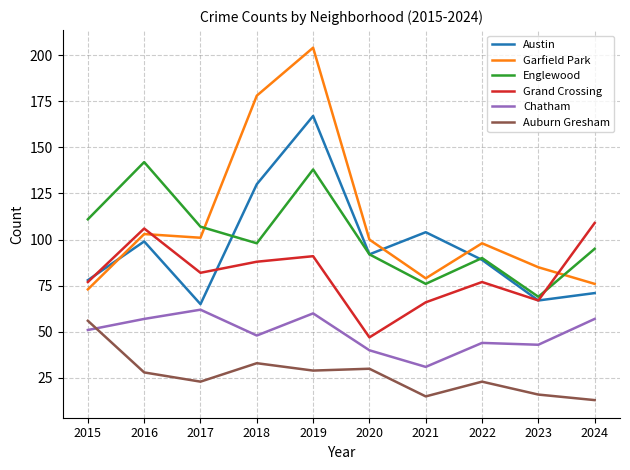

The Auburn Gresham series shows 23 at 2017. True or false?

True